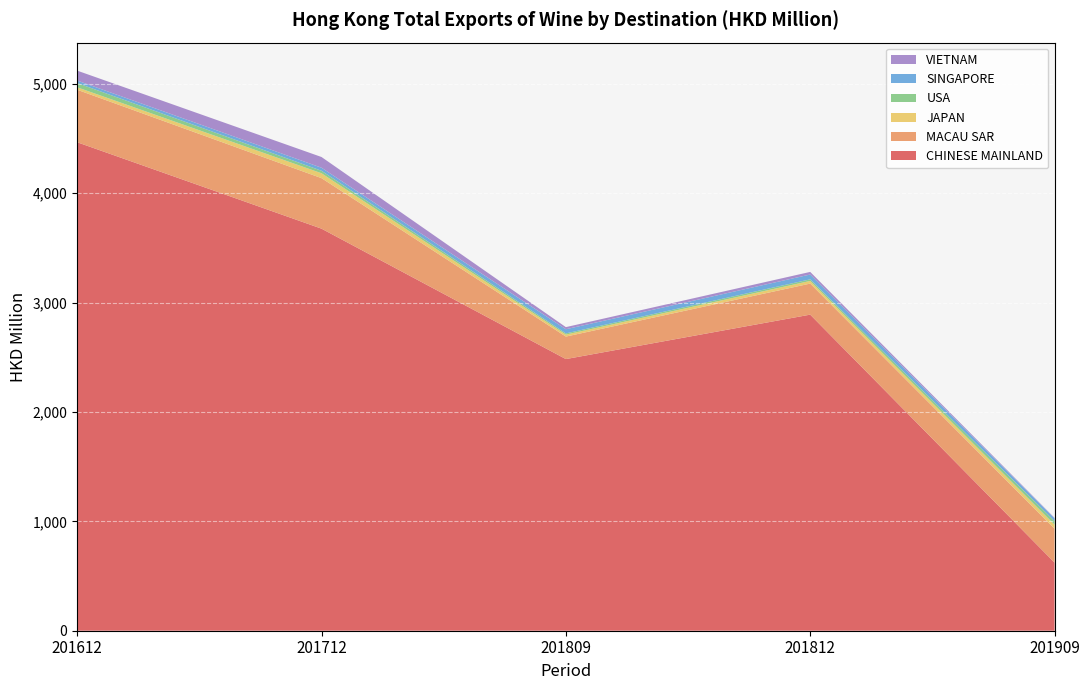

Reading left to right, list all the values displayed in this chart.

CHINESE MAINLAND: 201612=4465.5	201712=3675.5	201809=2483.2	201812=2889.4	201909=622.6
MACAU SAR: 201612=479.9	201712=461.8	201809=205.7	201812=283.9	201909=309.4
JAPAN: 201612=22.4	201712=44.8	201809=18.1	201812=24.4	201909=37.5
USA: 201612=39.1	201712=22.8	201809=11.1	201812=14.6	201909=32.5
SINGAPORE: 201612=22.4	201712=27.7	201809=38.0	201812=44.0	201909=25.5
VIETNAM: 201612=90.8	201712=98.0	201809=19.4	201812=23.9	201909=3.9